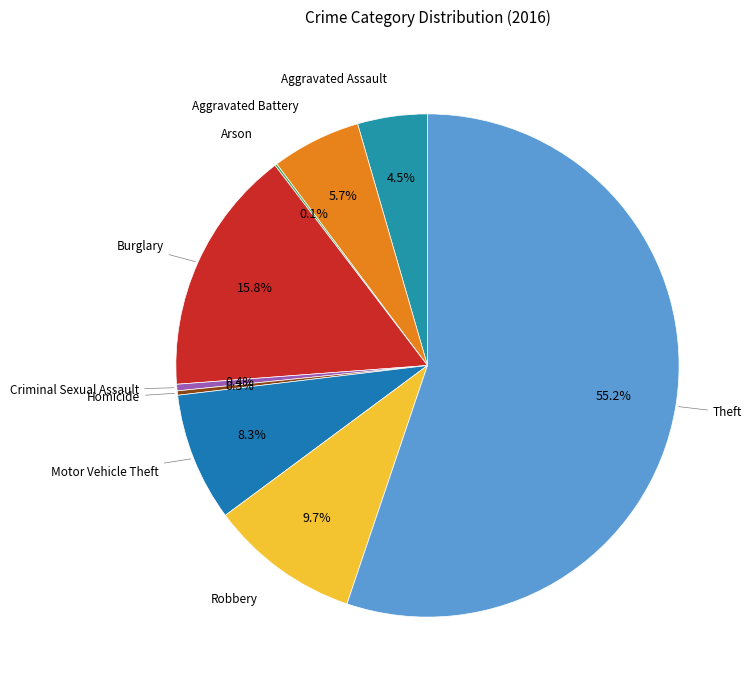

How many slices are in this pie chart?

9